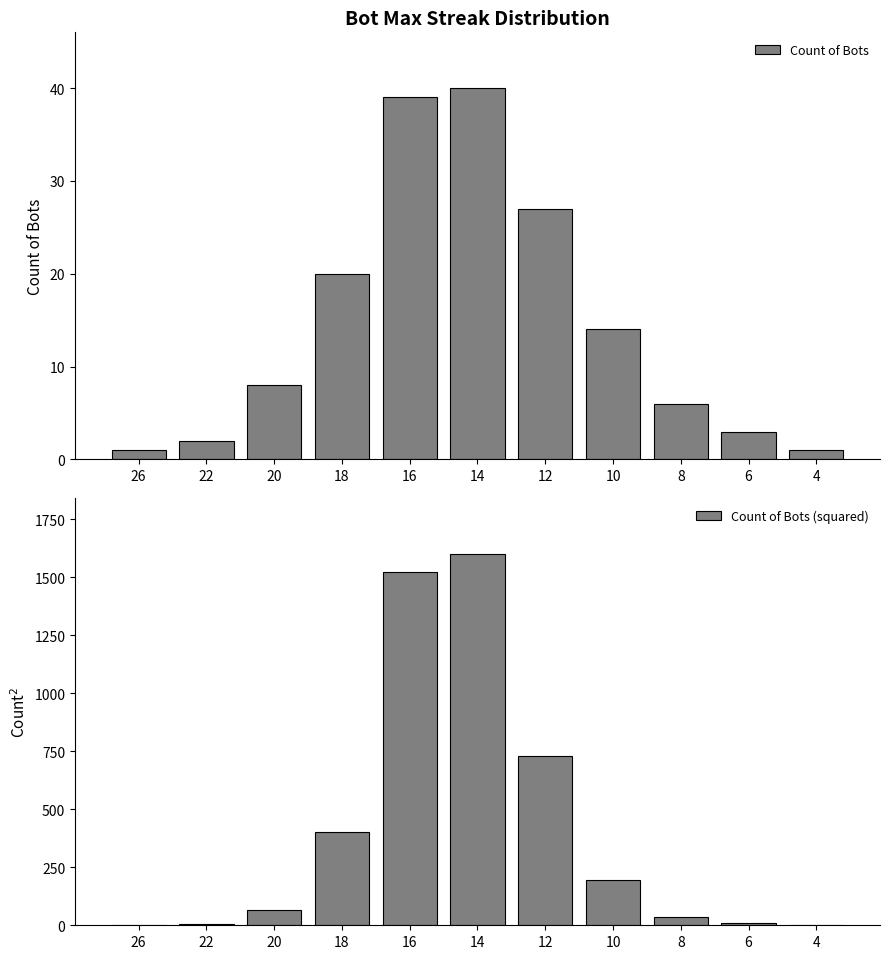

The Count of Bots series shows 10 at 8. True or false?

False